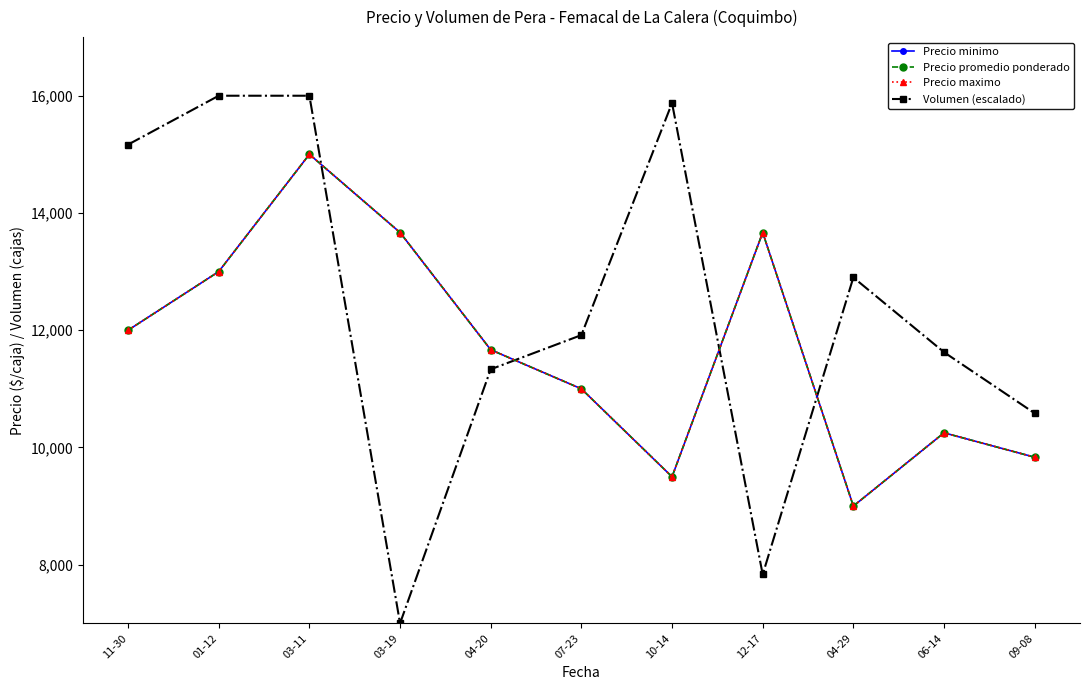

Which series has the largest total across all categories?

Volumen (escalado)